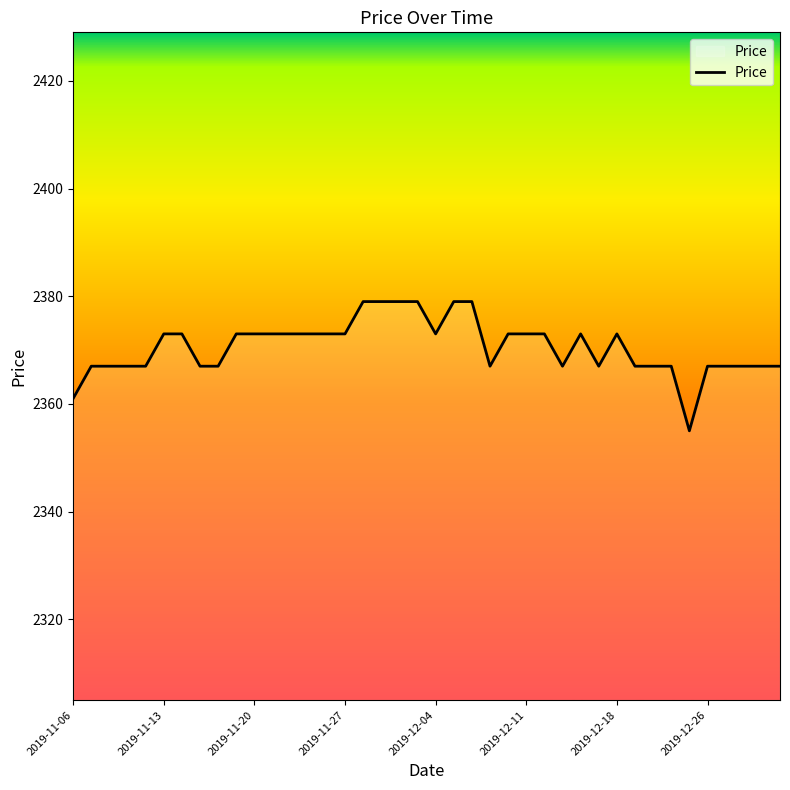

What is the difference between the maximum and minimum values?

24